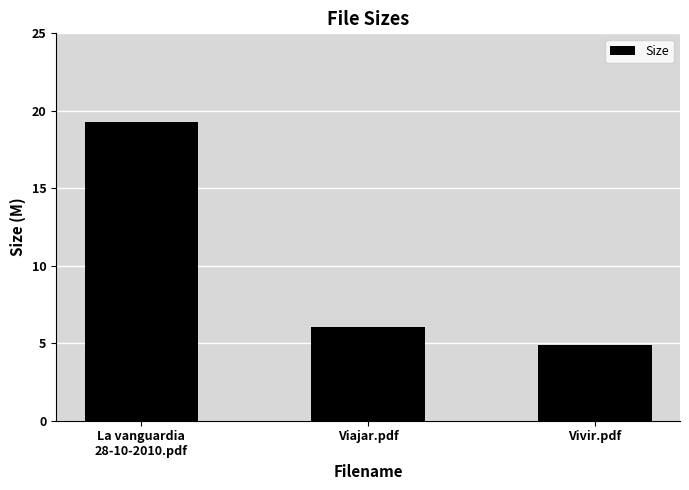

What is the value of the 2nd bar from the left?

6.0